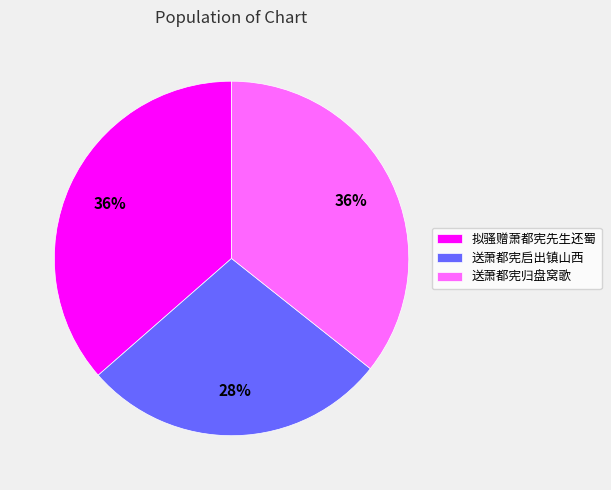

Is the sum of 送萧都宪归盘窝歌 and 拟骚赠萧都宪先生还蜀 greater than half?

Yes